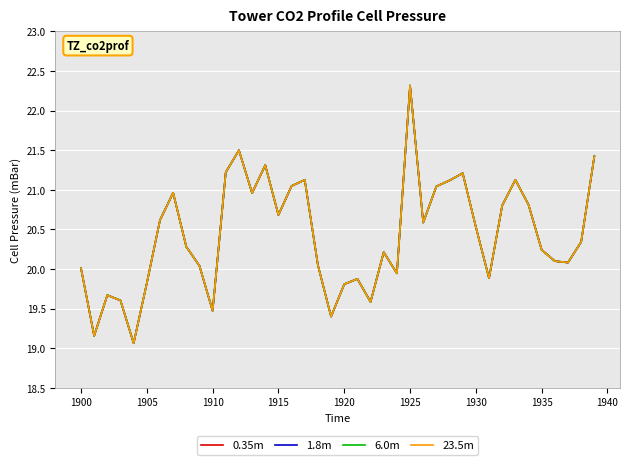

Is this an area chart (filled region under the line)?

No